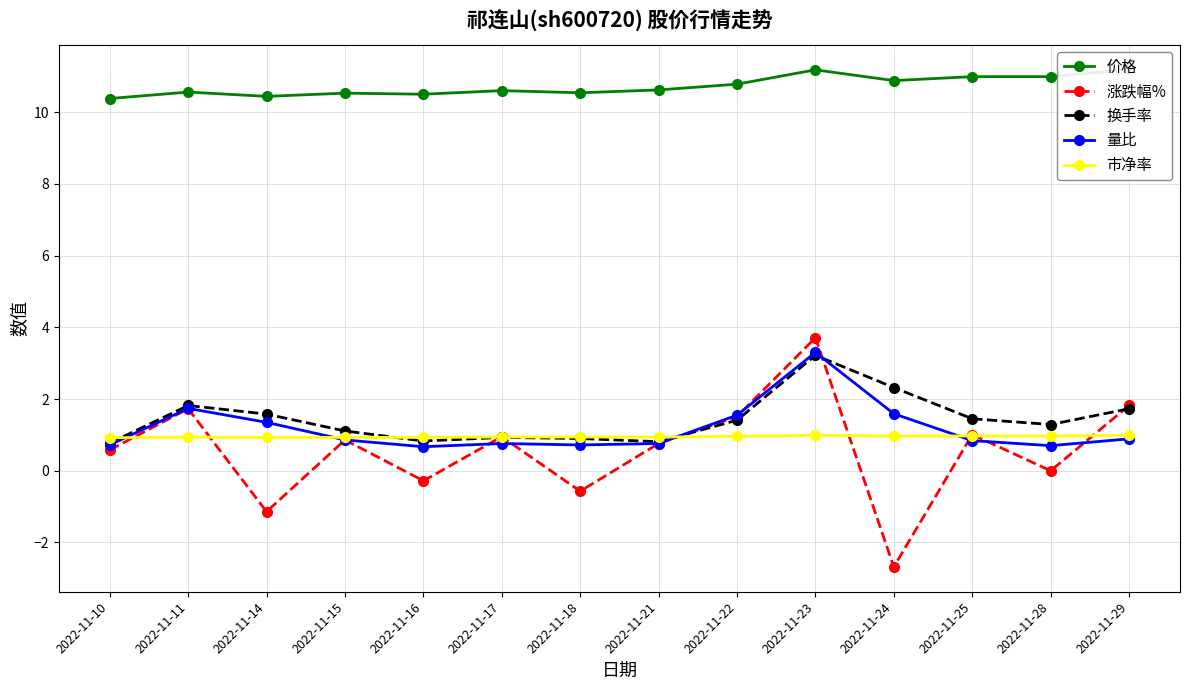

Which has a higher value, 2022-11-21 or 2022-11-11?

2022-11-21